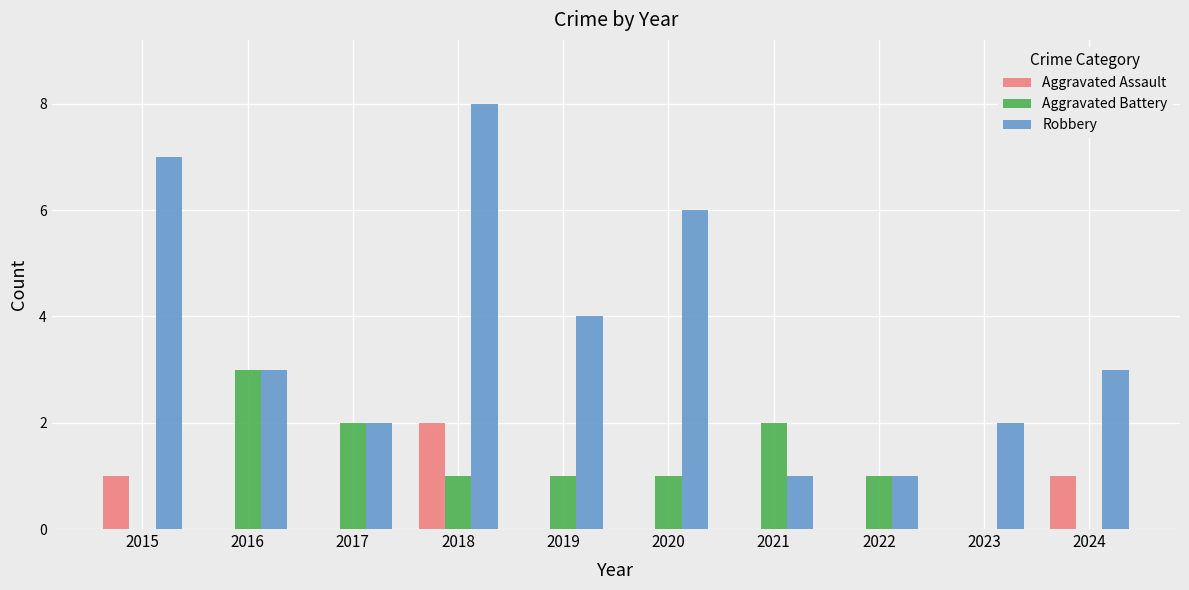

Are the bars grouped side by side (vs. stacked)?

Yes